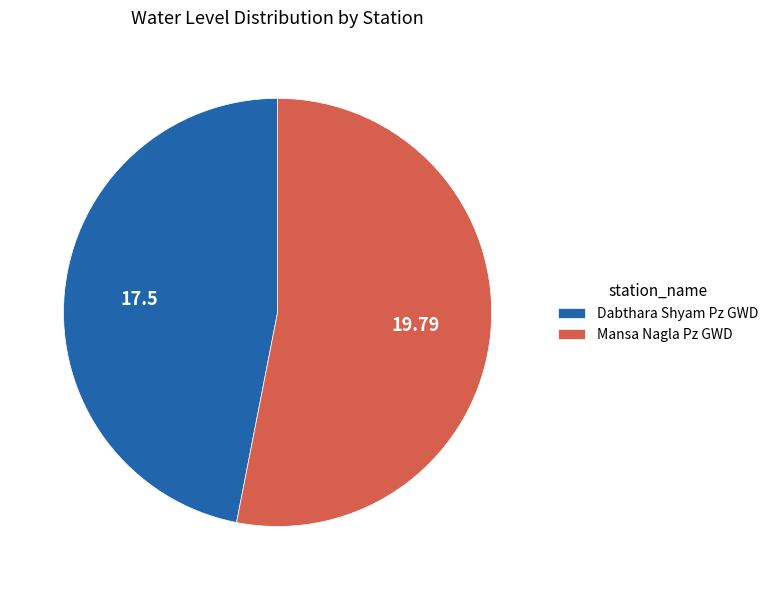

Is the sum of Mansa Nagla Pz GWD and Dabthara Shyam Pz GWD greater than half?

Yes